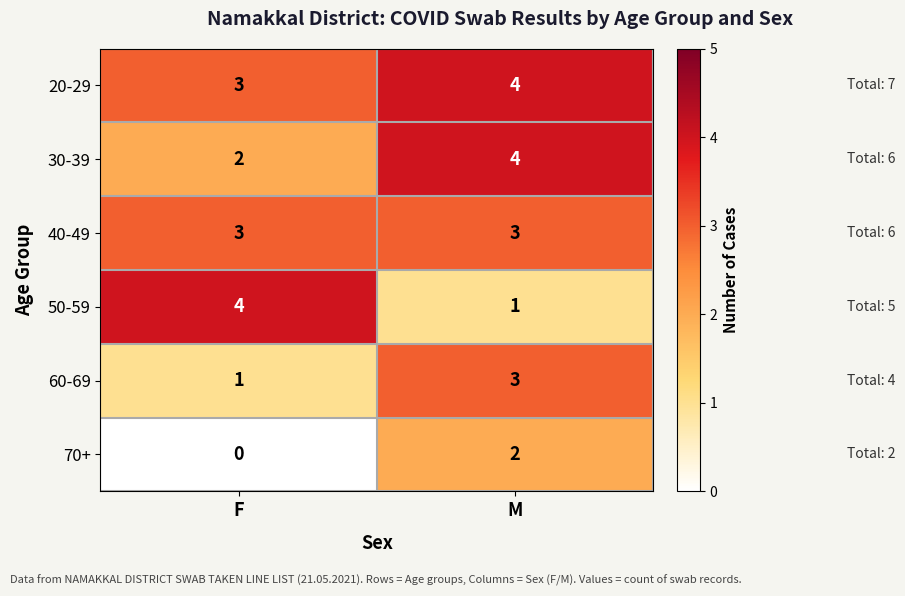

True or false: 50-59 has a value of 2 at M.

False